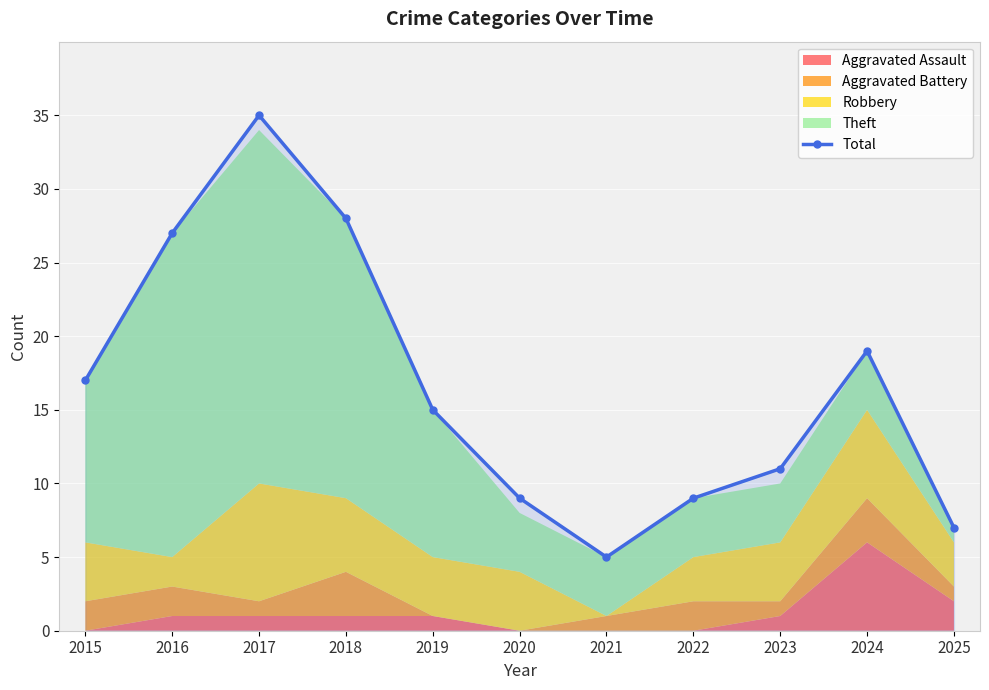

List the labels in order of value, largest first.

2017, 2018, 2016, 2024, 2015, 2019, 2023, 2020, 2022, 2025, 2021